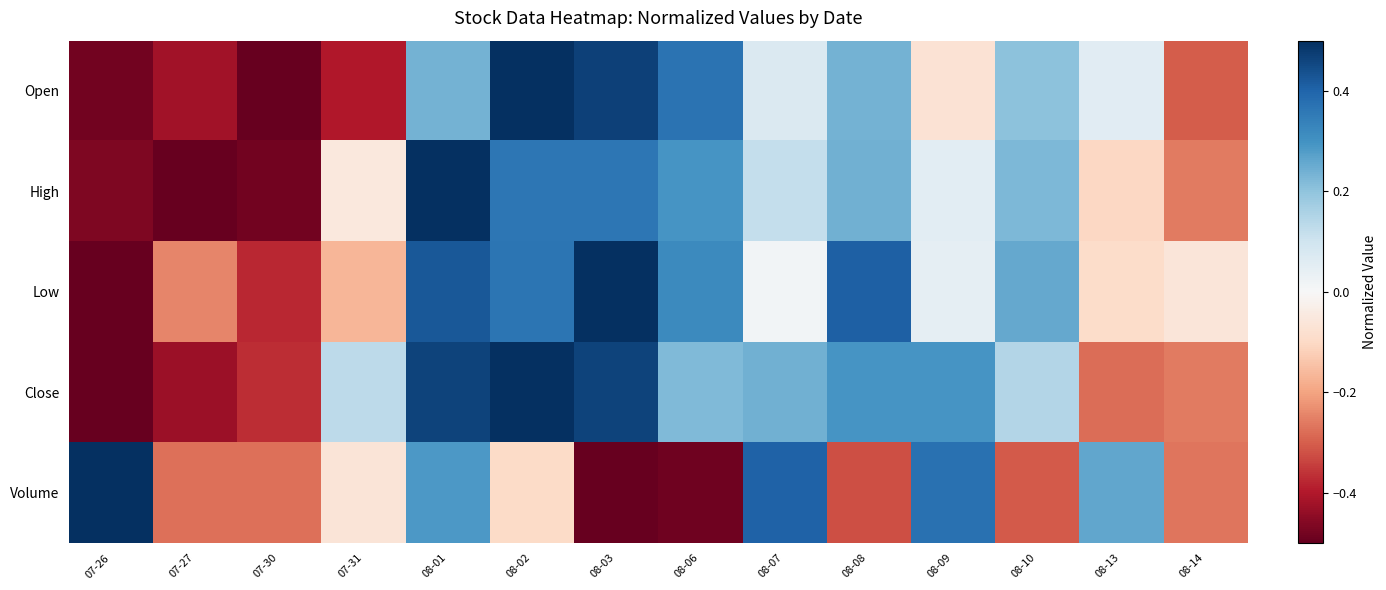

Reading left to right, list all the values displayed in this chart.

Open: 07-26=-0.5	07-27=-0.4	07-30=-0.5	07-31=-0.4	08-01=0.2	08-02=0.5	08-03=0.5	08-06=0.4	08-07=0.1	08-08=0.2	08-09=-0.1	08-10=0.2	08-13=0.1	08-14=-0.3
High: 07-26=-0.5	07-27=-0.5	07-30=-0.5	07-31=-0.1	08-01=0.5	08-02=0.4	08-03=0.4	08-06=0.3	08-07=0.1	08-08=0.2	08-09=0.1	08-10=0.2	08-13=-0.1	08-14=-0.3
Low: 07-26=-0.5	07-27=-0.2	07-30=-0.4	07-31=-0.2	08-01=0.4	08-02=0.4	08-03=0.5	08-06=0.3	08-07=0.0	08-08=0.4	08-09=0.0	08-10=0.3	08-13=-0.1	08-14=-0.1
Close: 07-26=-0.5	07-27=-0.4	07-30=-0.4	07-31=0.1	08-01=0.5	08-02=0.5	08-03=0.5	08-06=0.2	08-07=0.2	08-08=0.3	08-09=0.3	08-10=0.1	08-13=-0.3	08-14=-0.3
Volume: 07-26=0.5	07-27=-0.3	07-30=-0.3	07-31=-0.1	08-01=0.3	08-02=-0.1	08-03=-0.5	08-06=-0.5	08-07=0.4	08-08=-0.3	08-09=0.4	08-10=-0.3	08-13=0.3	08-14=-0.3